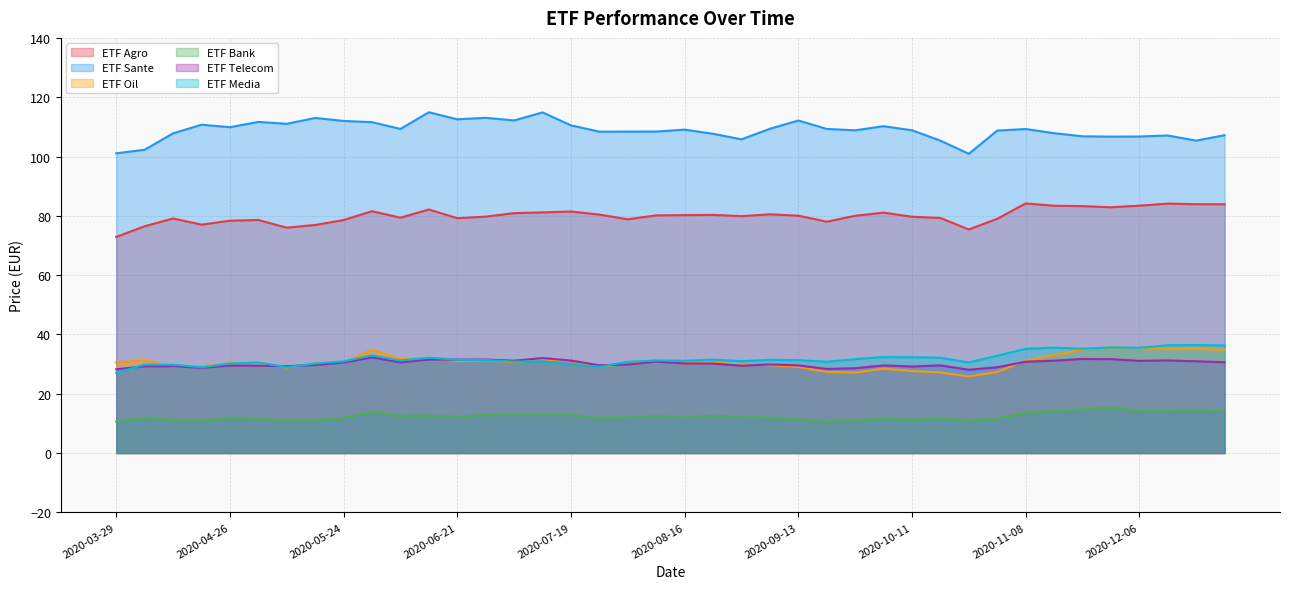

Does the chart have visible grid lines?

Yes